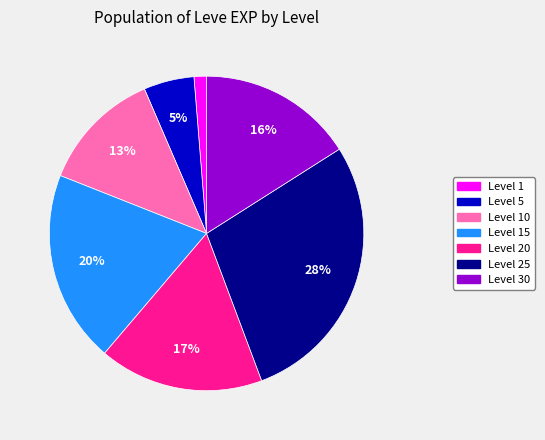

To the nearest percent, what is the average slice percentage?

14%